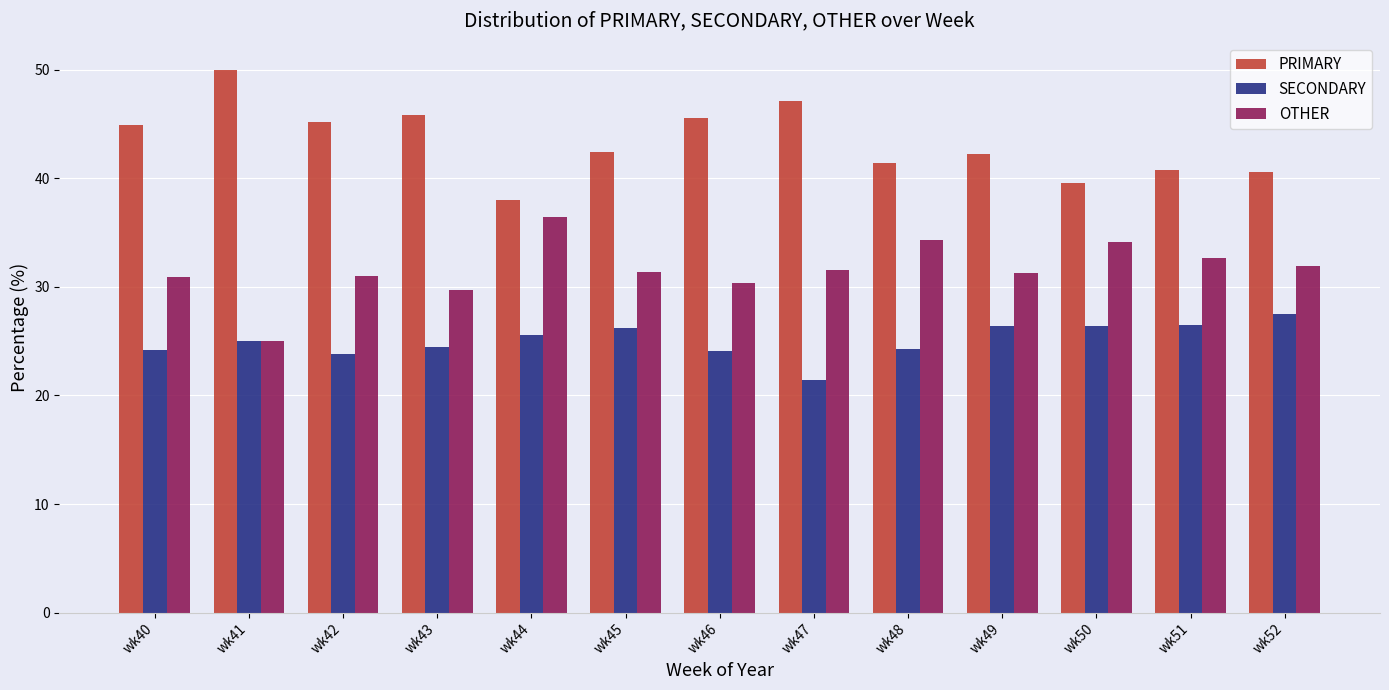

What is the difference between the maximum and minimum values in the SECONDARY series?

6.1